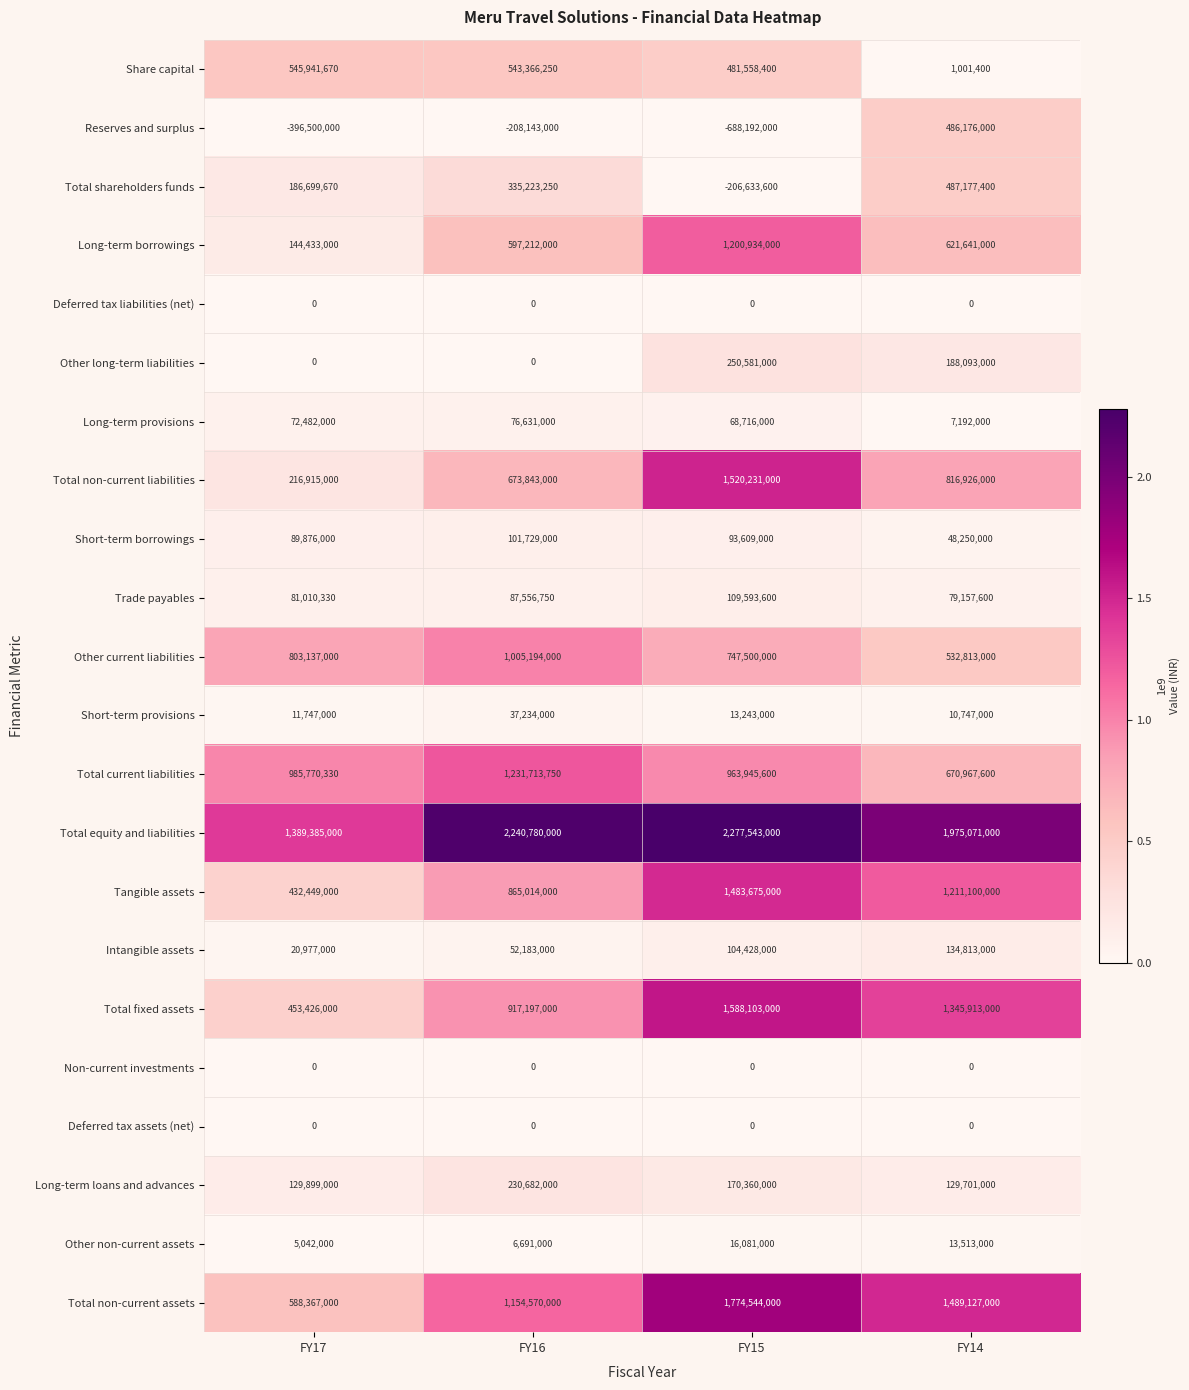

True or false: Total fixed assets has a value of 1345913000 at FY14.

True